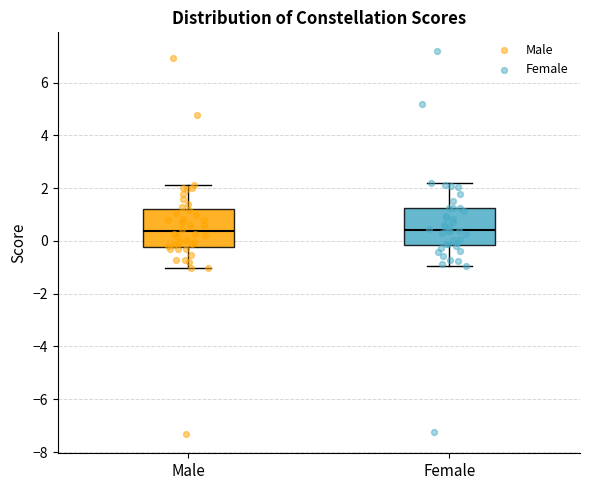

Where does the upper whisker of the box for Male end on the y-axis? The values are not printed on the chart, so give them approximately, as read against the axis.

2.2